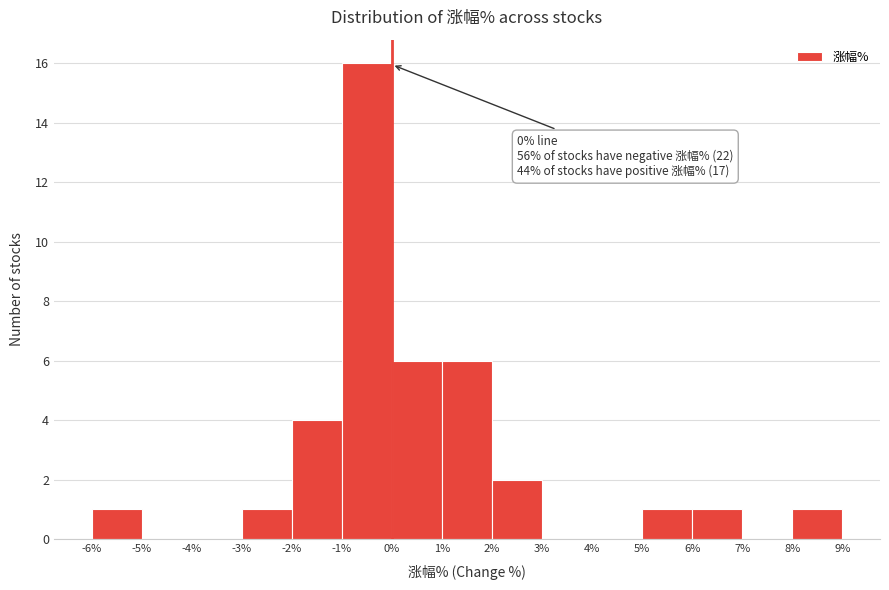

Over which range of the x-axis is the bar tallest?

-1% to 0%